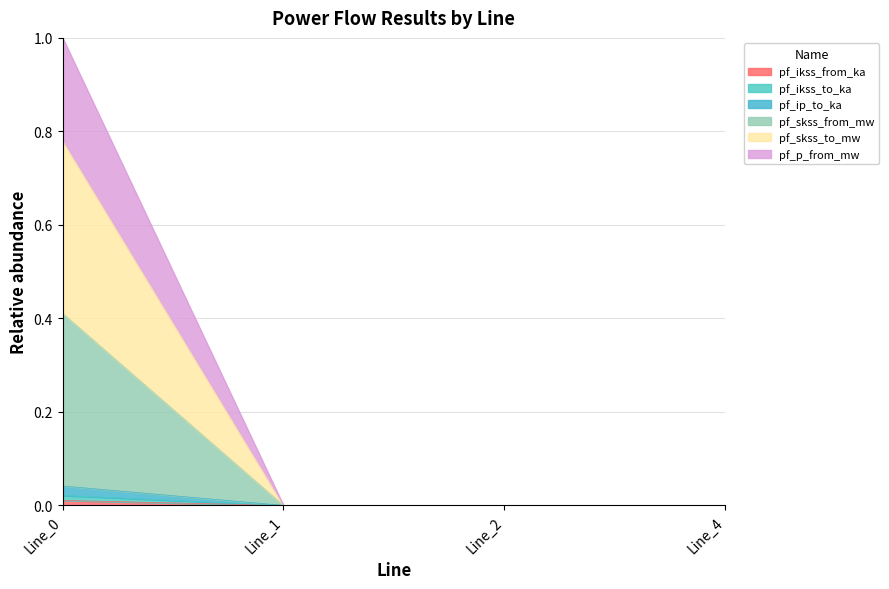

How many values in the pf_ikss_from_ka series exceed 0?

1